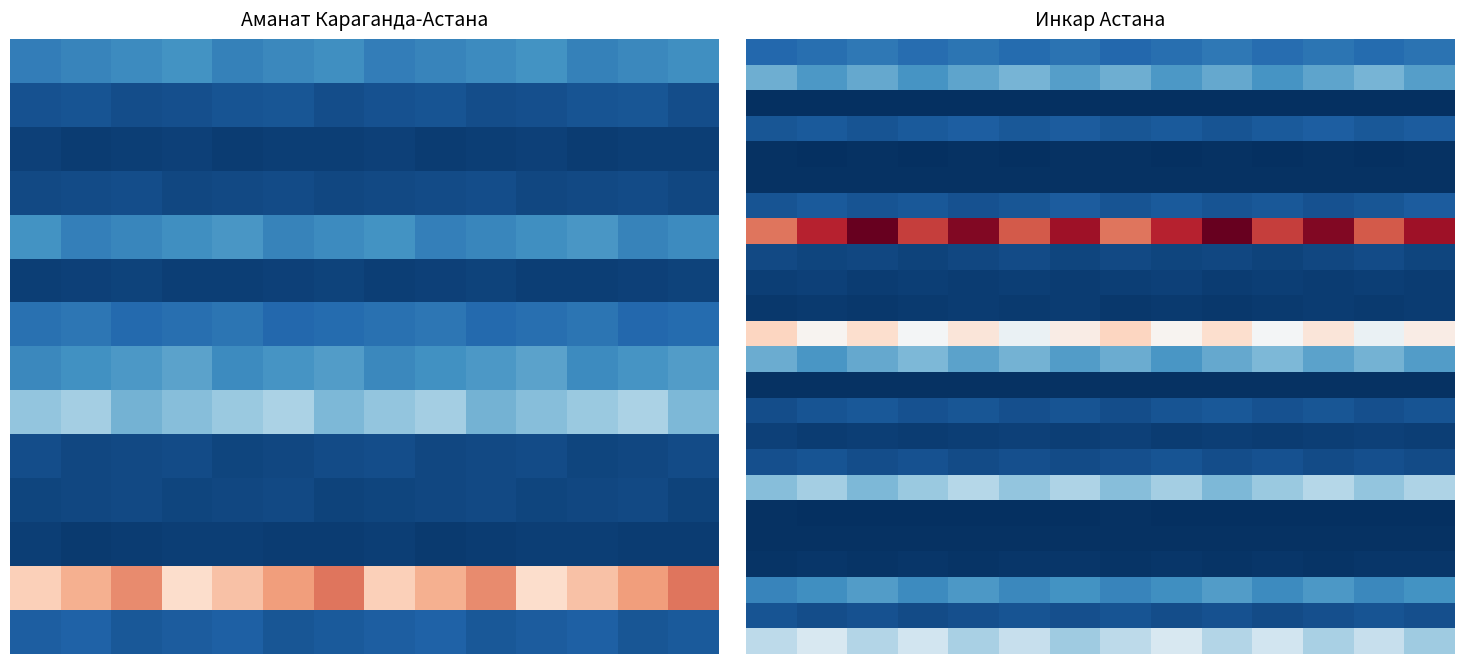

At how many categories does at least one series exceed 8356?

14